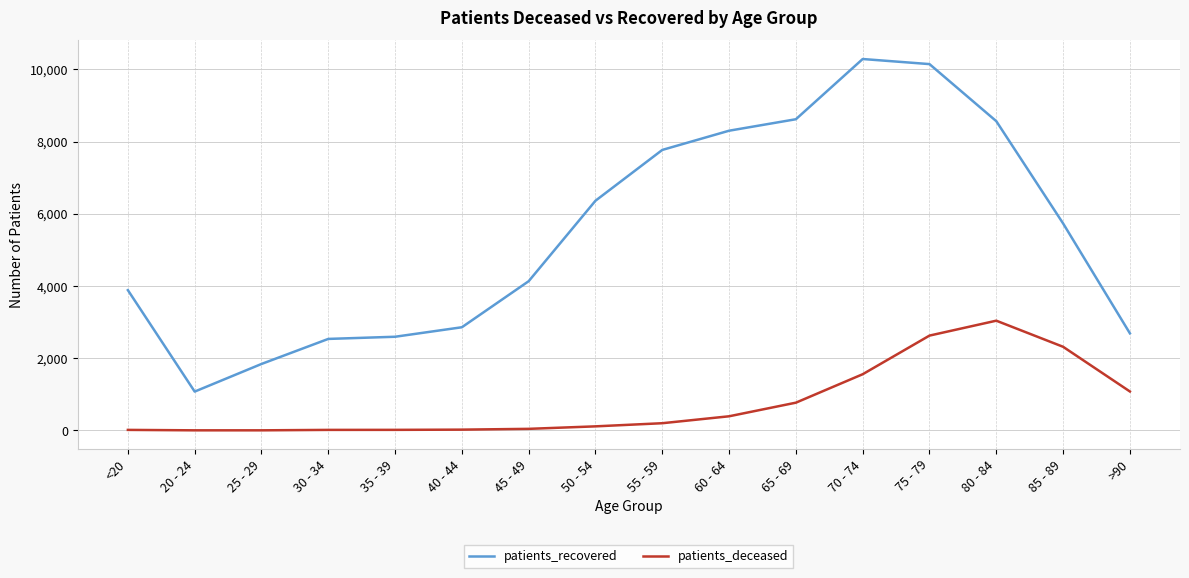

What is the maximum value shown in the chart?

10288